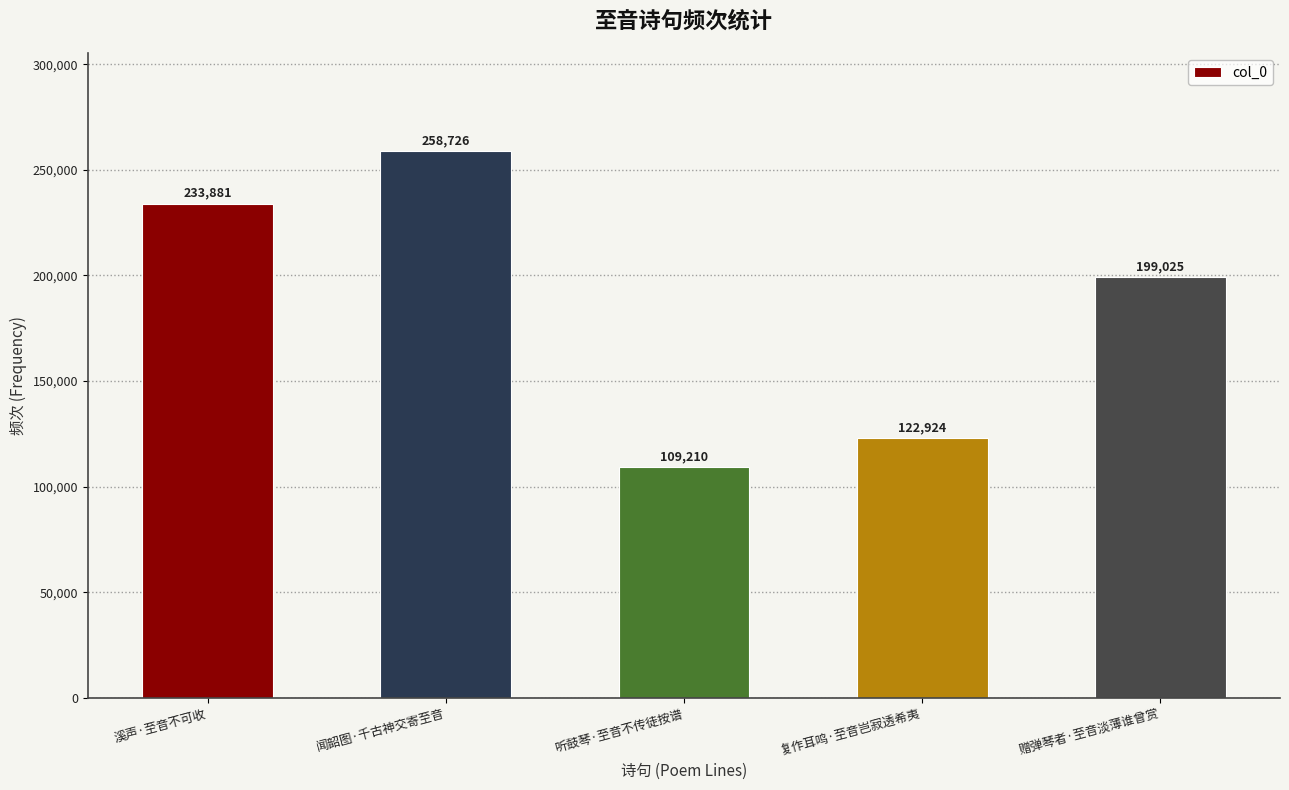

True or false: the data shows 373600 at 溪声·至音不可收.

False